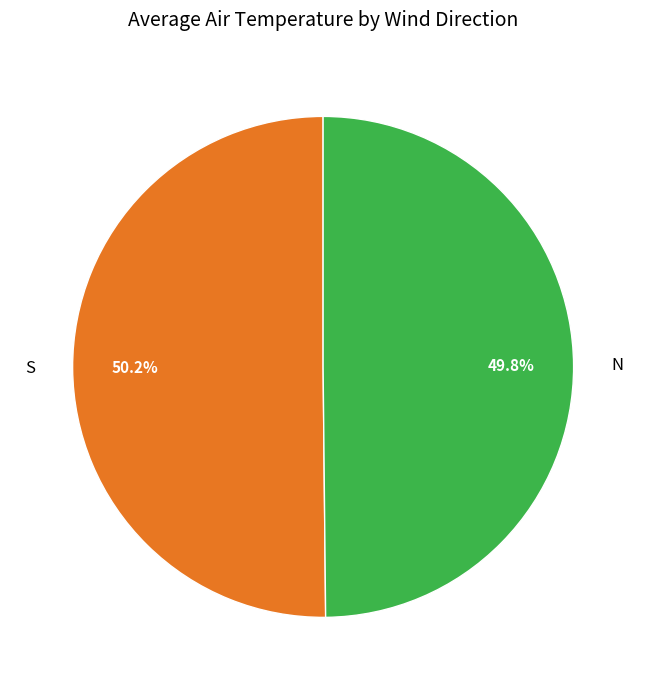

What is the ratio of the value at N to the value at S?

1.0